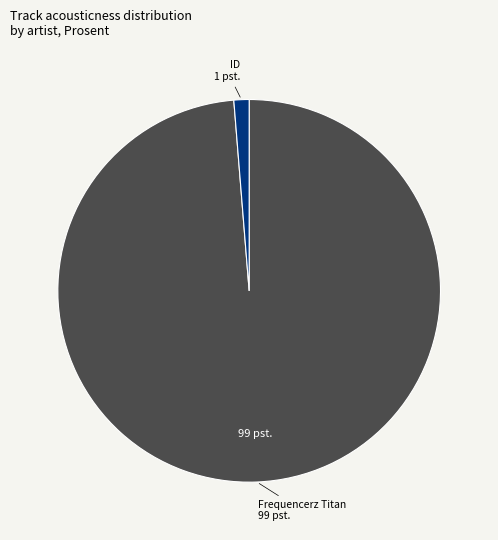

True or false: Frequencerz Titan accounts for 99% of the total.

True